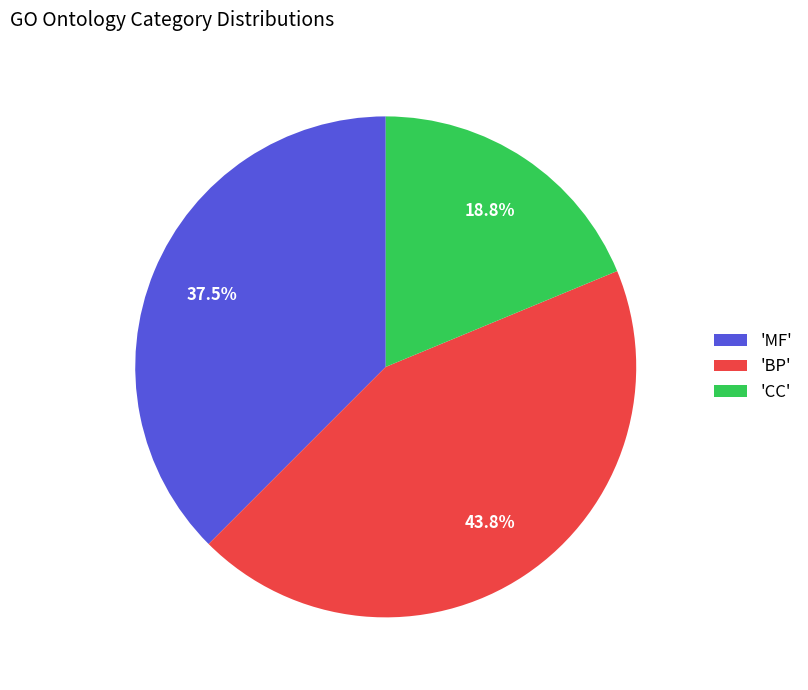

Between 'BP' and 'MF', which is larger?

'BP'